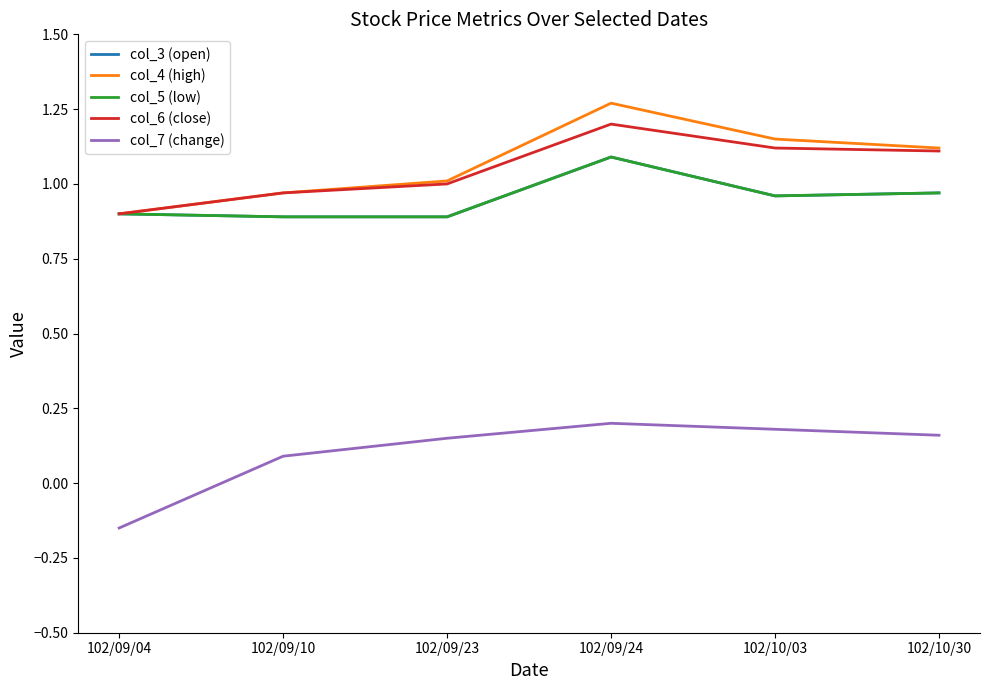

The col_4 (high) series shows 1.2 at 102/09/04. True or false?

False